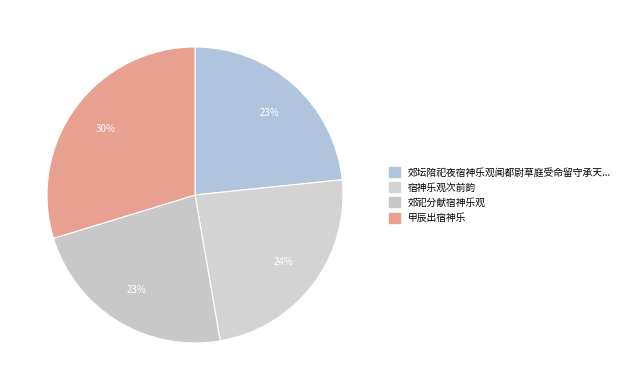

Which slice is the largest?

甲辰出宿神乐